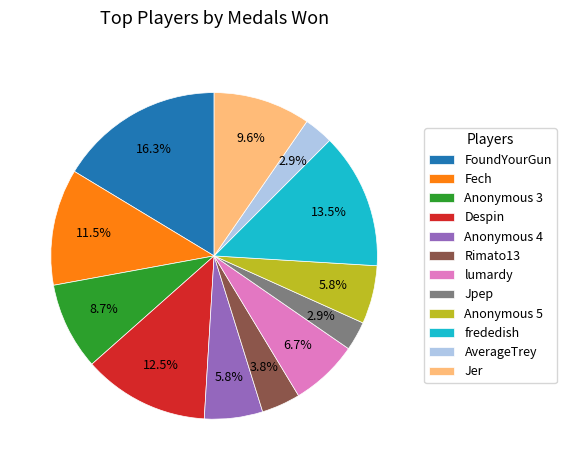

Does any single category account for the majority?

No